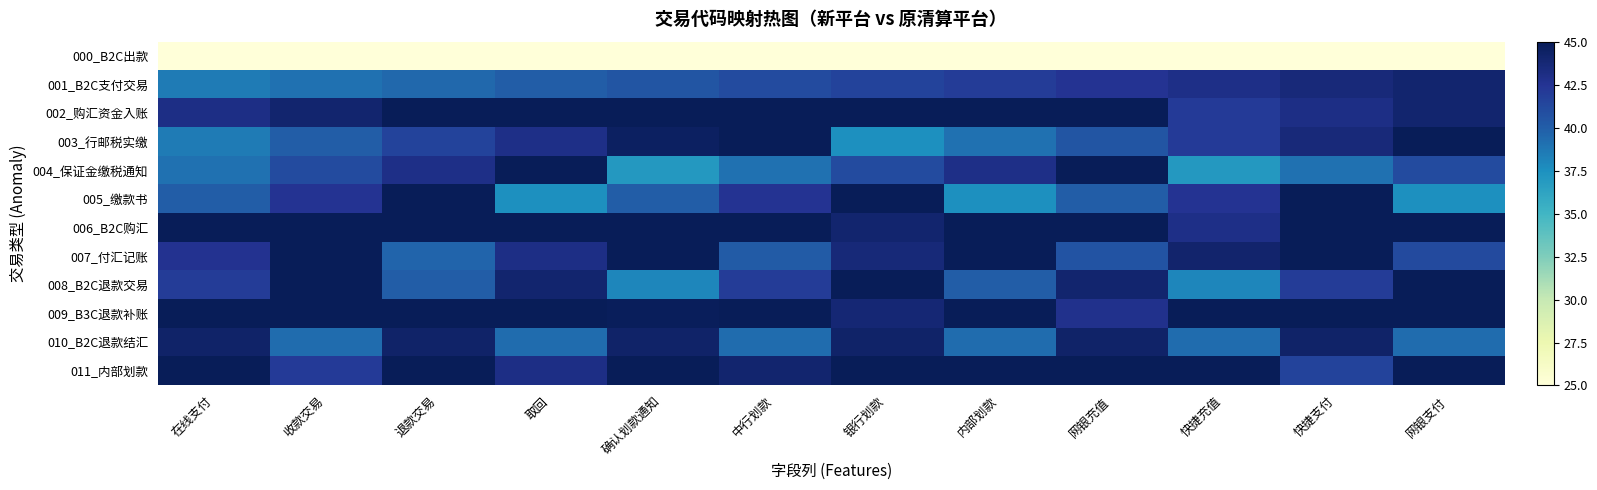

What is the smallest value displayed?

25.0